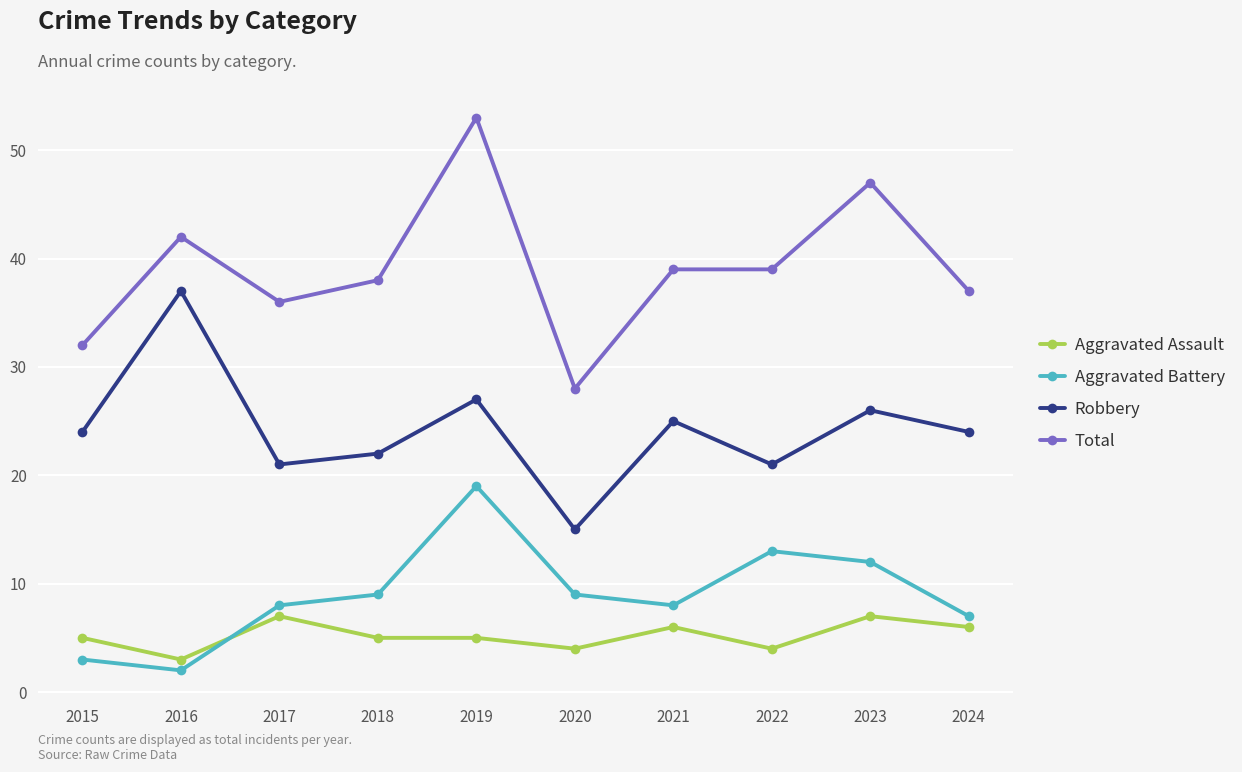

True or false: Aggravated Battery and Robbery cross at least once.

False